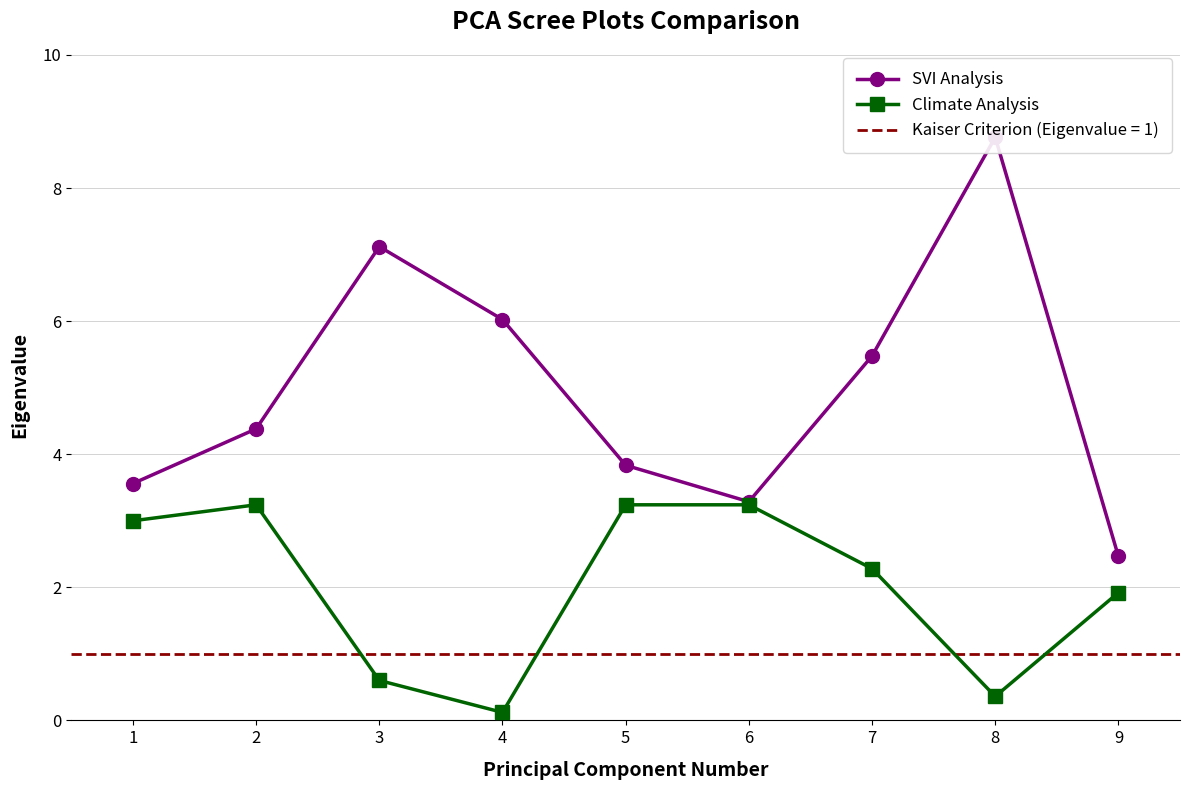

At which category is the sum across all series the highest?

8